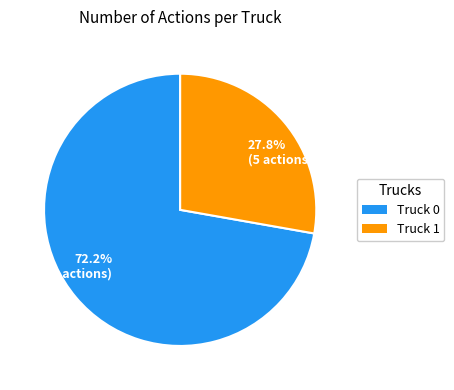

Is 72.2% (13 actions) the majority of the pie?

Yes